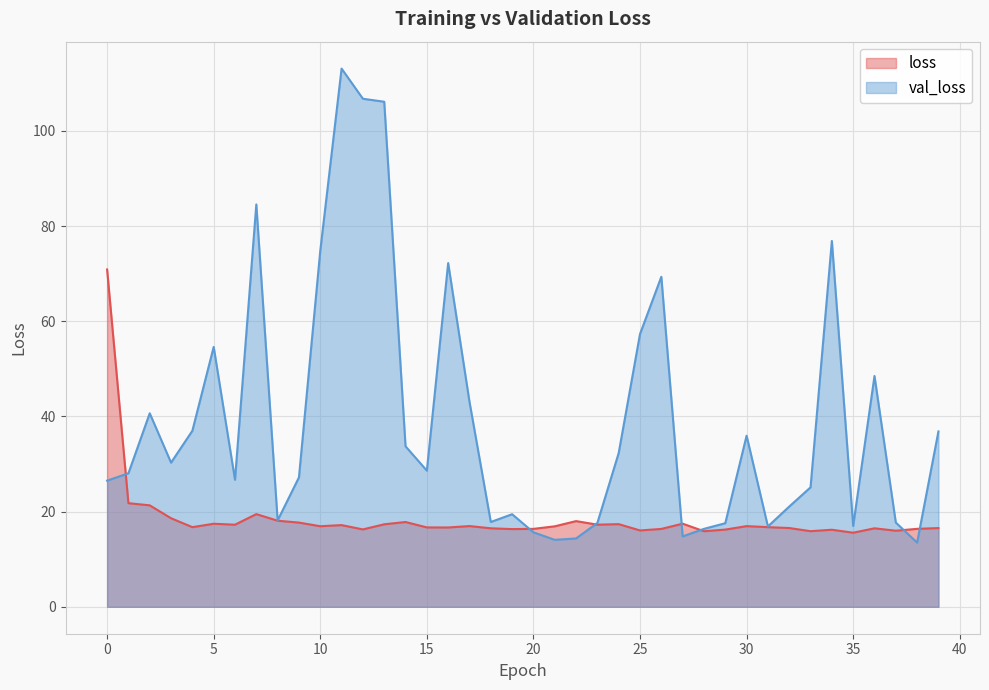

Reading left to right, extract all data points from this chart.

loss: 0=70.9	1=21.8	2=21.3	3=18.6	4=16.7	5=17.5	6=17.3	7=19.5	8=18.1	9=17.7	10=16.9	11=17.2	12=16.3	13=17.3	14=17.8	15=16.7	16=16.7	17=17.0	18=16.5	19=16.3	20=16.4	21=16.9	22=18.0	23=17.3	24=17.4	25=16.0	26=16.4	27=17.5	28=15.9	29=16.2	30=17.0	31=16.7	32=16.6	33=15.9	34=16.2	35=15.6	36=16.5	37=16.0	38=16.4	39=16.5
val_loss: 0=26.5	1=28.1	2=40.7	3=30.3	4=37.0	5=54.6	6=26.7	7=84.5	8=18.2	9=27.2	10=74.8	11=113.1	12=106.7	13=106.1	14=33.7	15=28.6	16=72.2	17=43.1	18=17.8	19=19.5	20=15.7	21=14.1	22=14.4	23=17.6	24=32.3	25=57.3	26=69.3	27=14.8	28=16.4	29=17.6	30=35.9	31=16.9	32=21.1	33=25.1	34=76.9	35=17.0	36=48.5	37=17.7	38=13.5	39=36.8